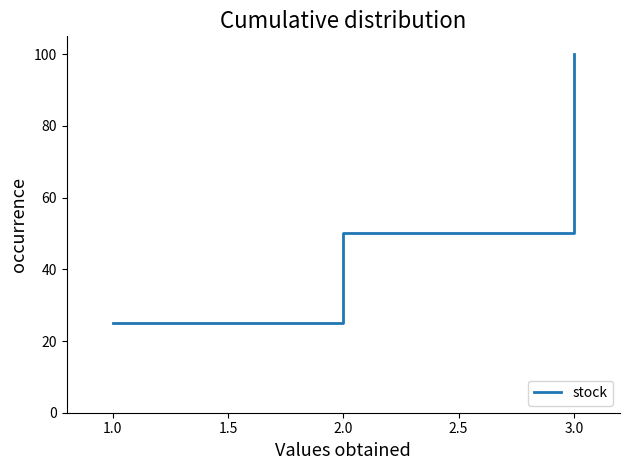

What position from the left is 1.0?

1